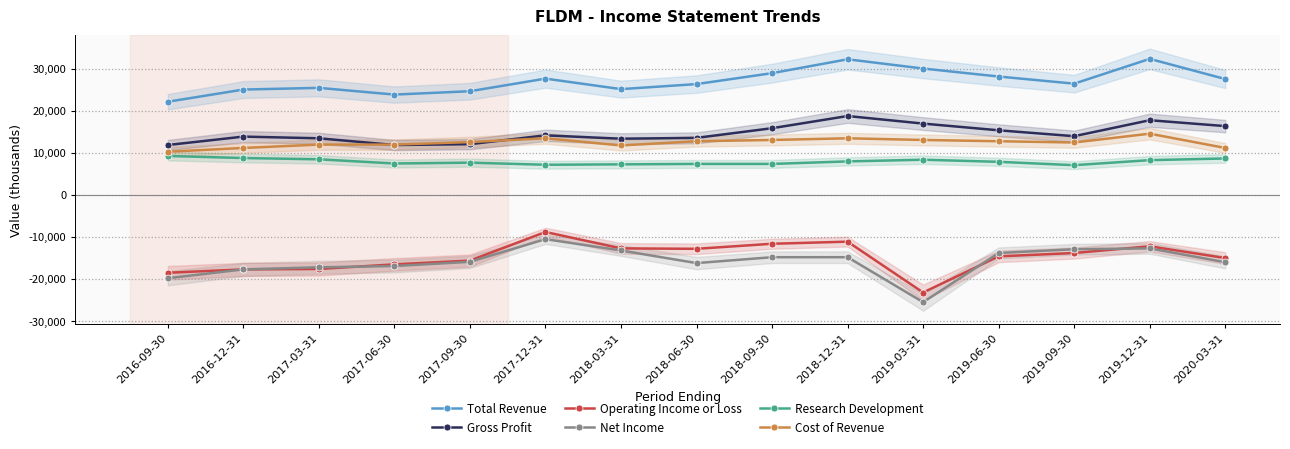

What is the total value across all series at 2018-12-31?

46700